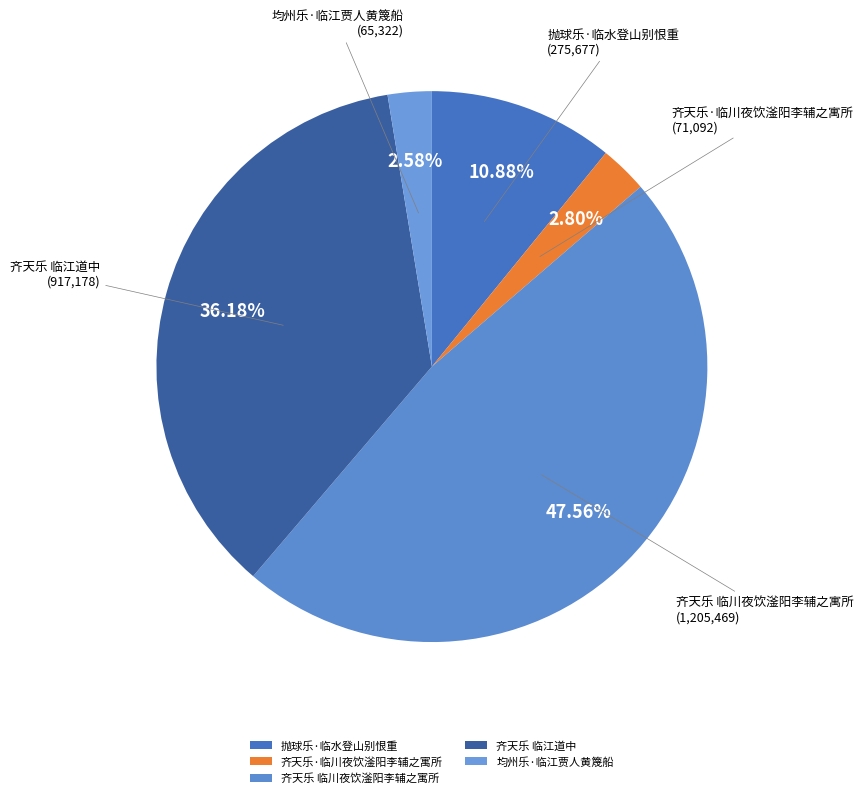

What percentage is the 齐天乐 临江道中 slice, to the nearest percent?

36%